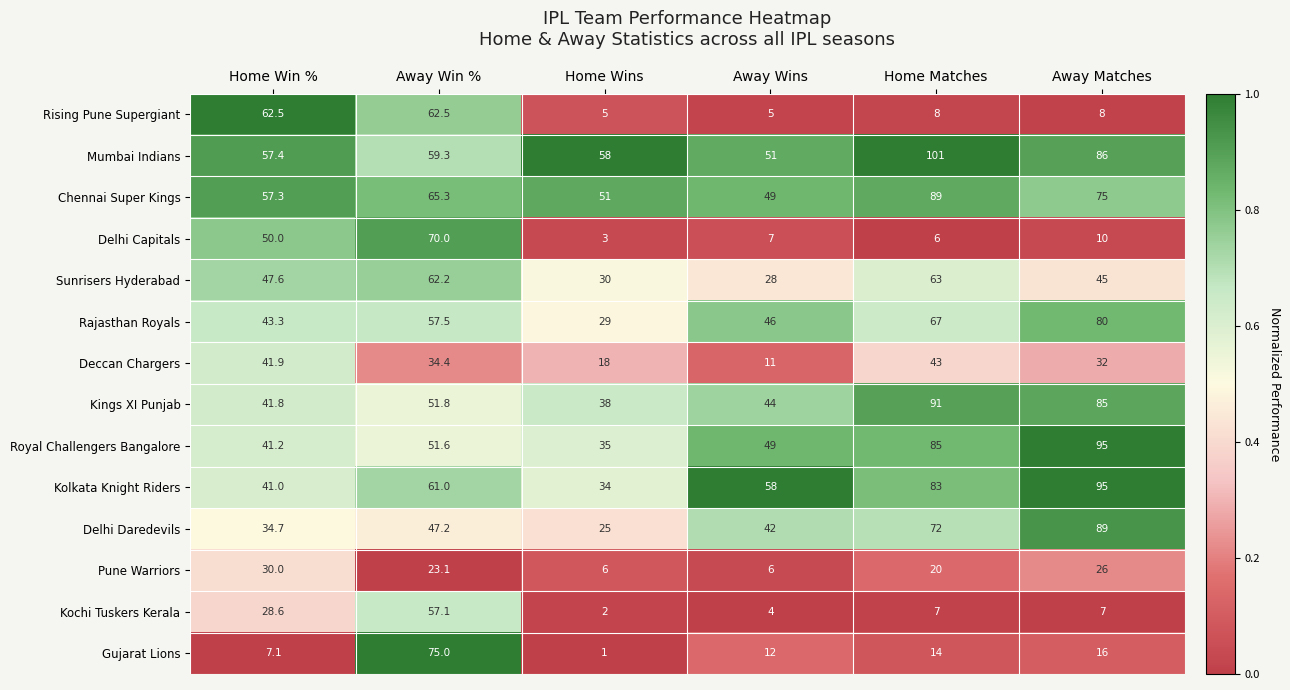

What is the total value across all series at Away Wins?

412.0